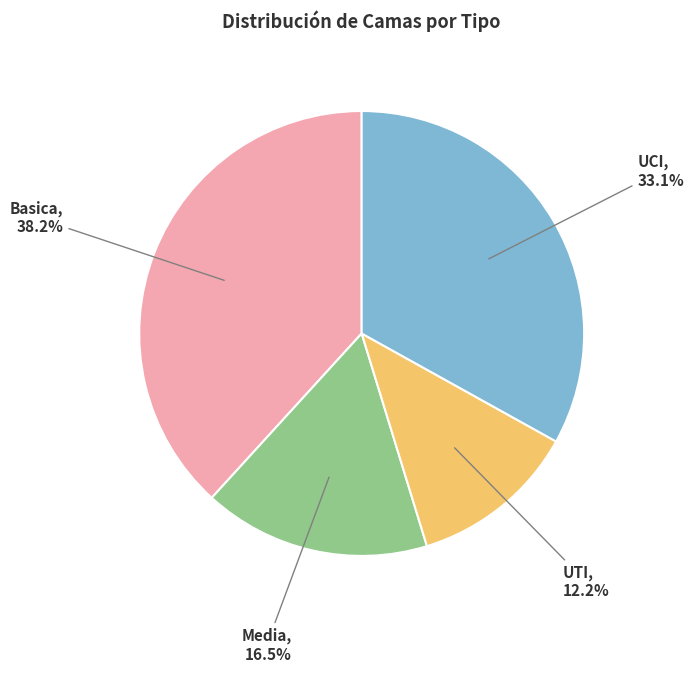

Is there any slice that represents more than half of the pie?

No